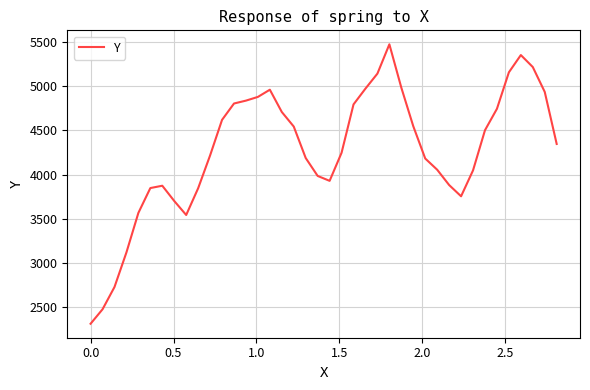

What is the maximum value shown in the chart?

5473.6